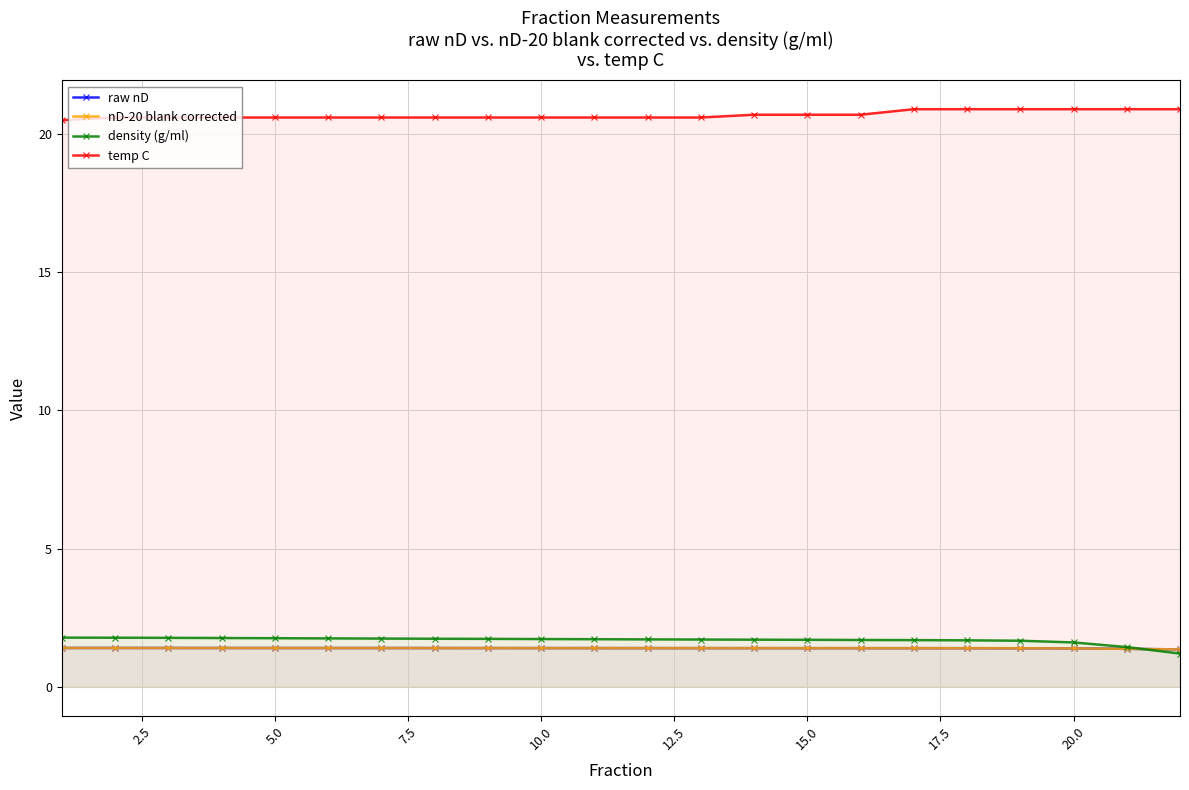

What is the difference between the highest and lowest values at 5.0?

19.2